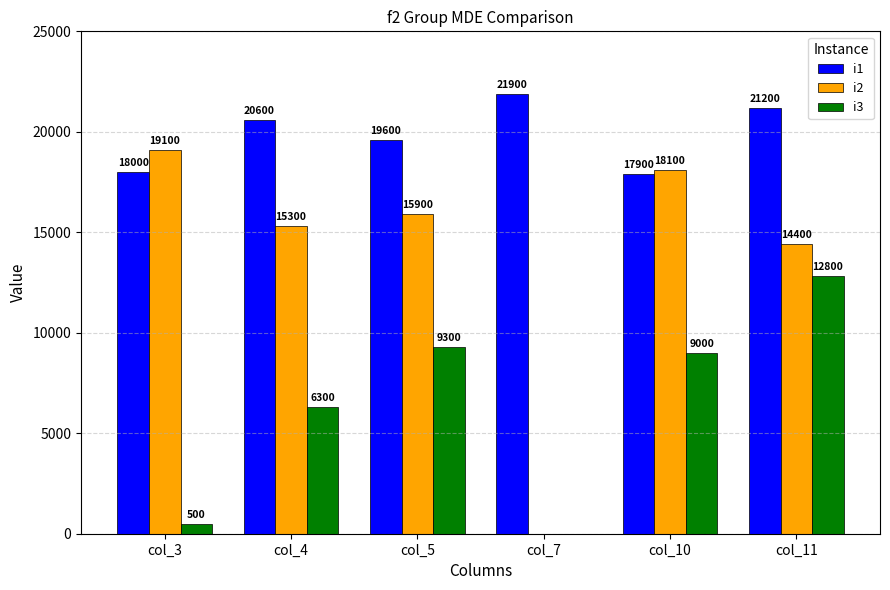

What are all the series names shown in the legend?

i1, i2, i3